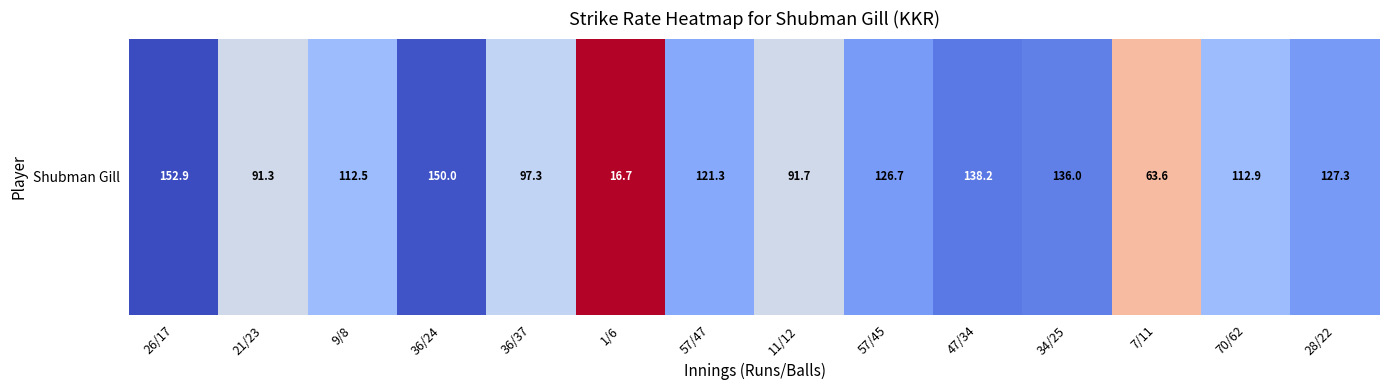

What is the greatest value displayed?

152.9